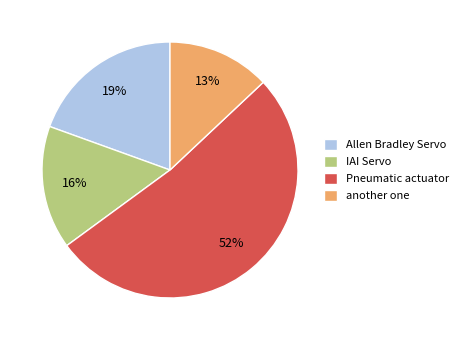

True or false: Pneumatic actuator accounts for 44% of the total.

False